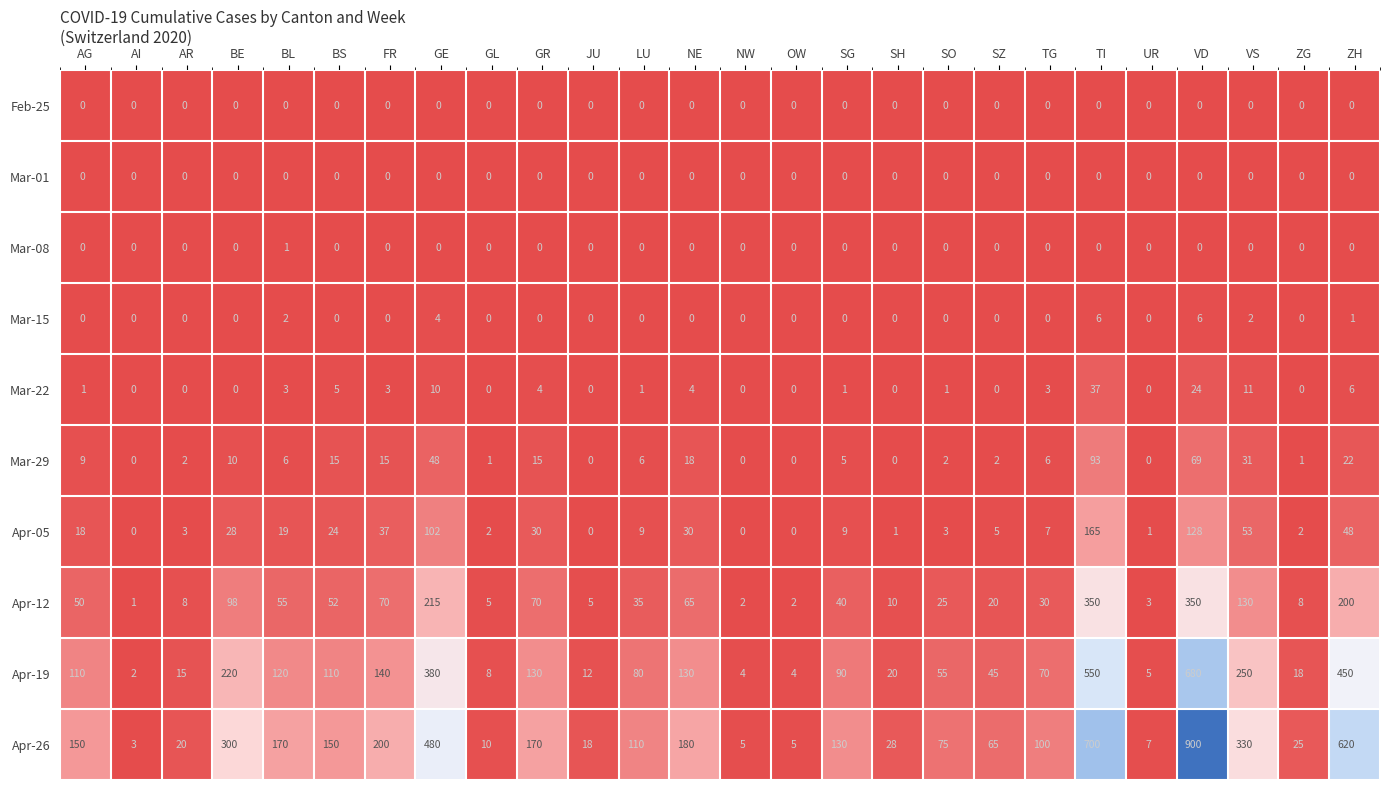

Which series has the largest total across all categories?

Apr-26